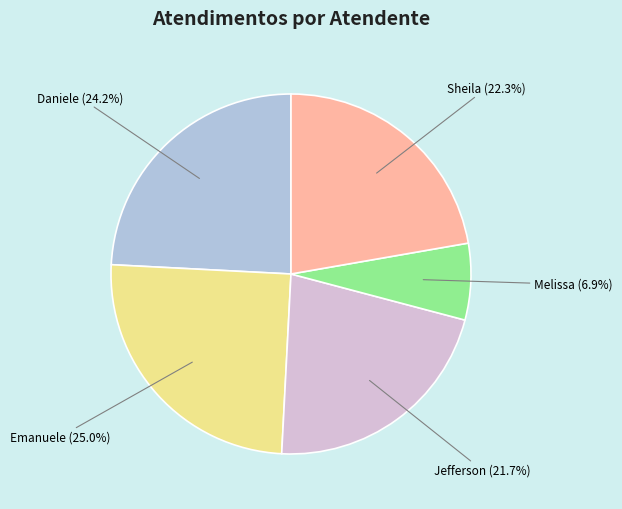

How many slices are in this pie chart?

5